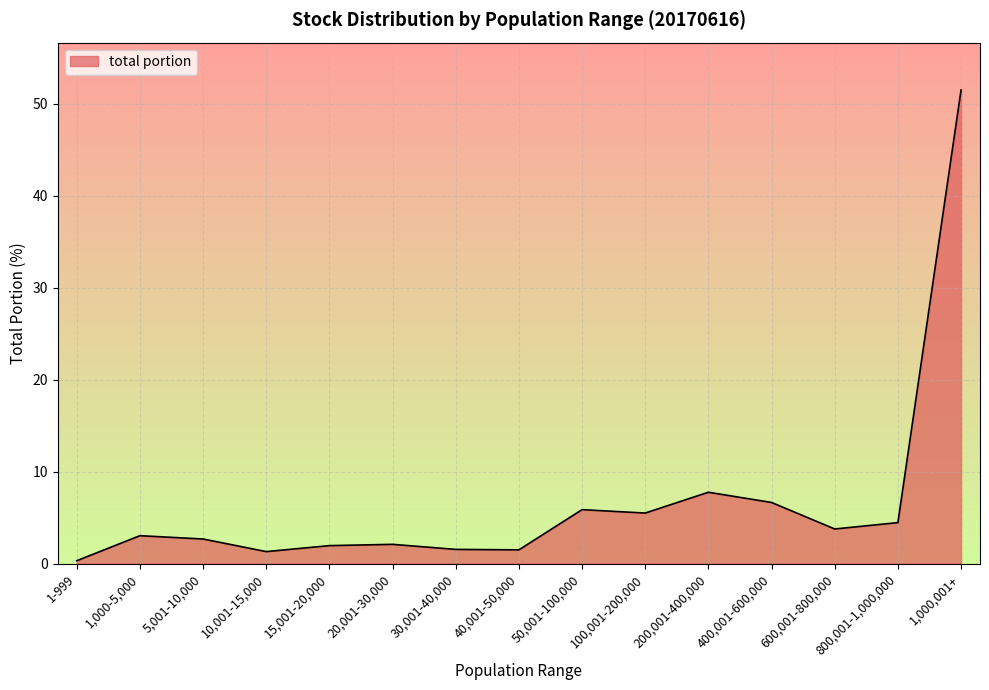

What is the sum of all values?

99.9